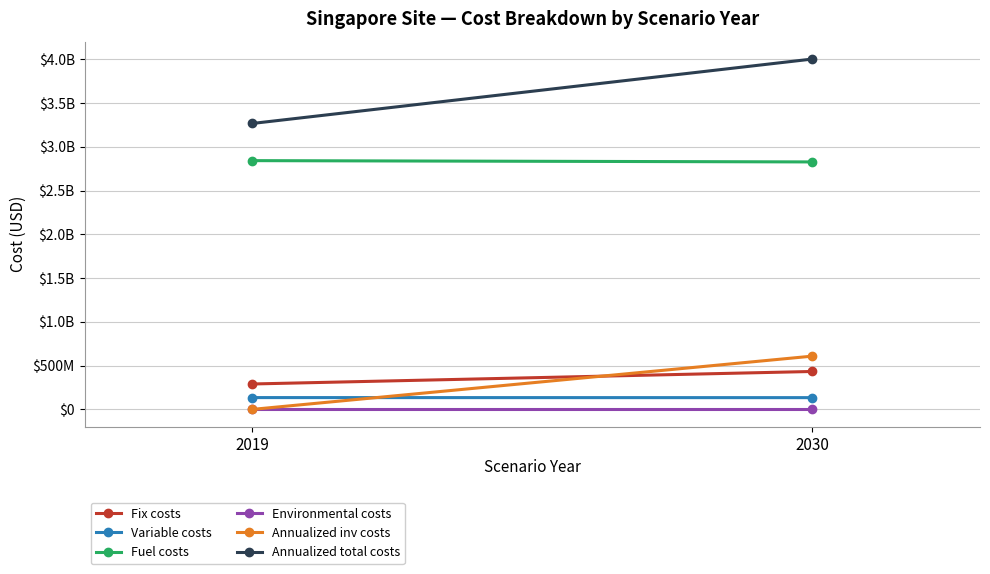

What is the average value of the Fix costs series?

361664465.0